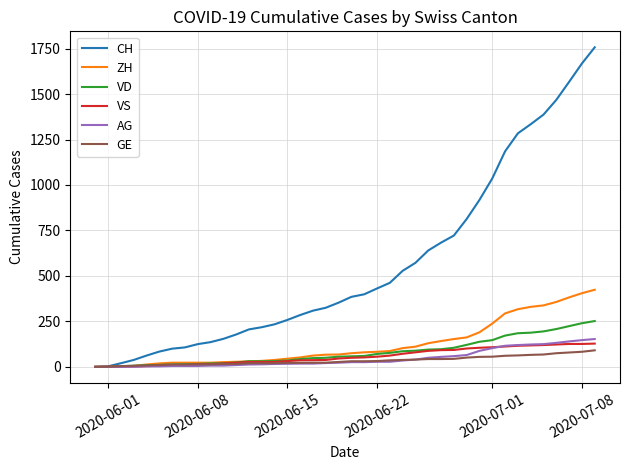

Which series has the largest total across all categories?

CH